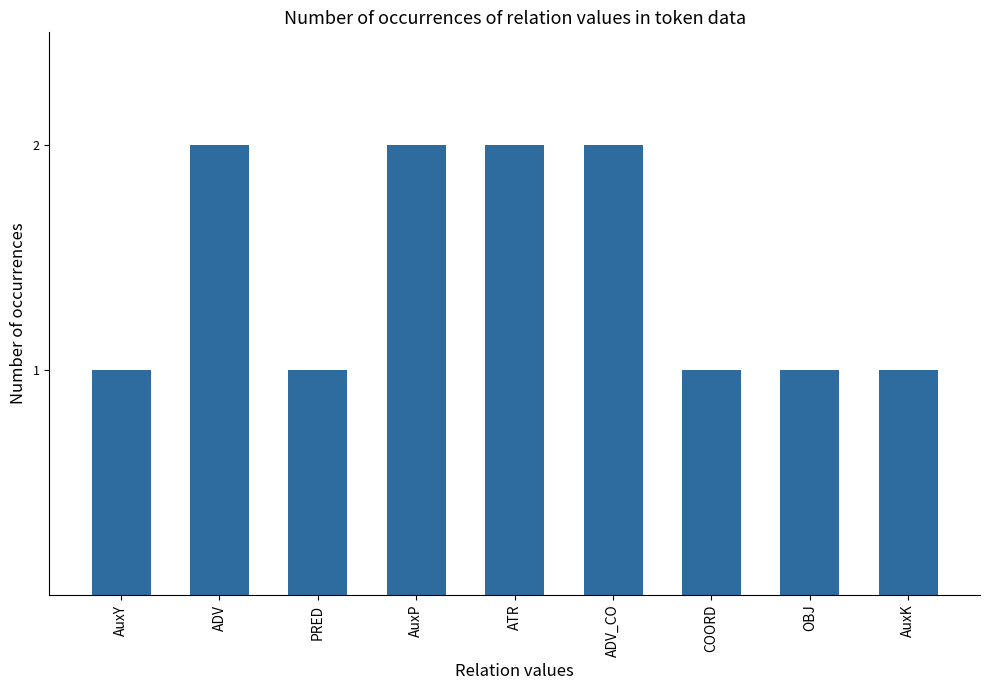

What position from the right is ATR?

5